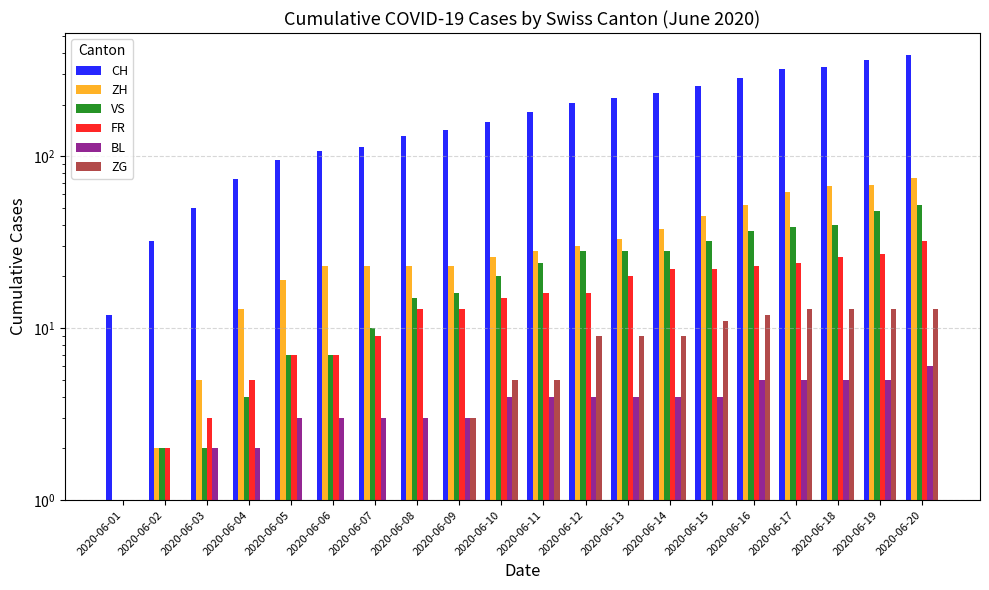

At which category is the sum across all series the highest?

2020-06-20